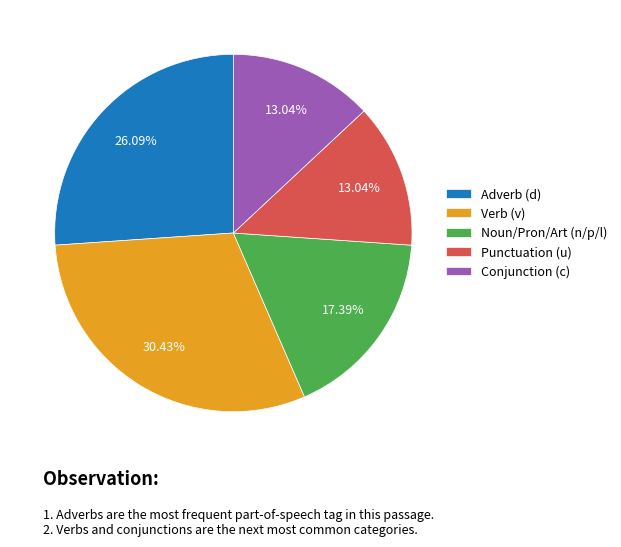

Combined, do Punctuation (u) and Noun/Pron/Art (n/p/l) account for over 50%?

No